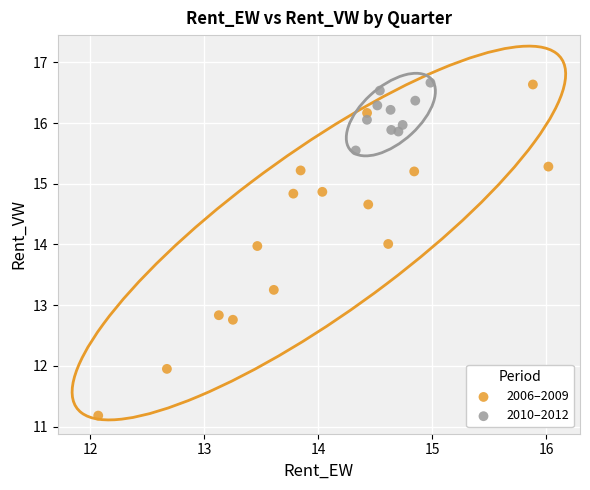

Which series contains the lowest Y value?

2006–2009